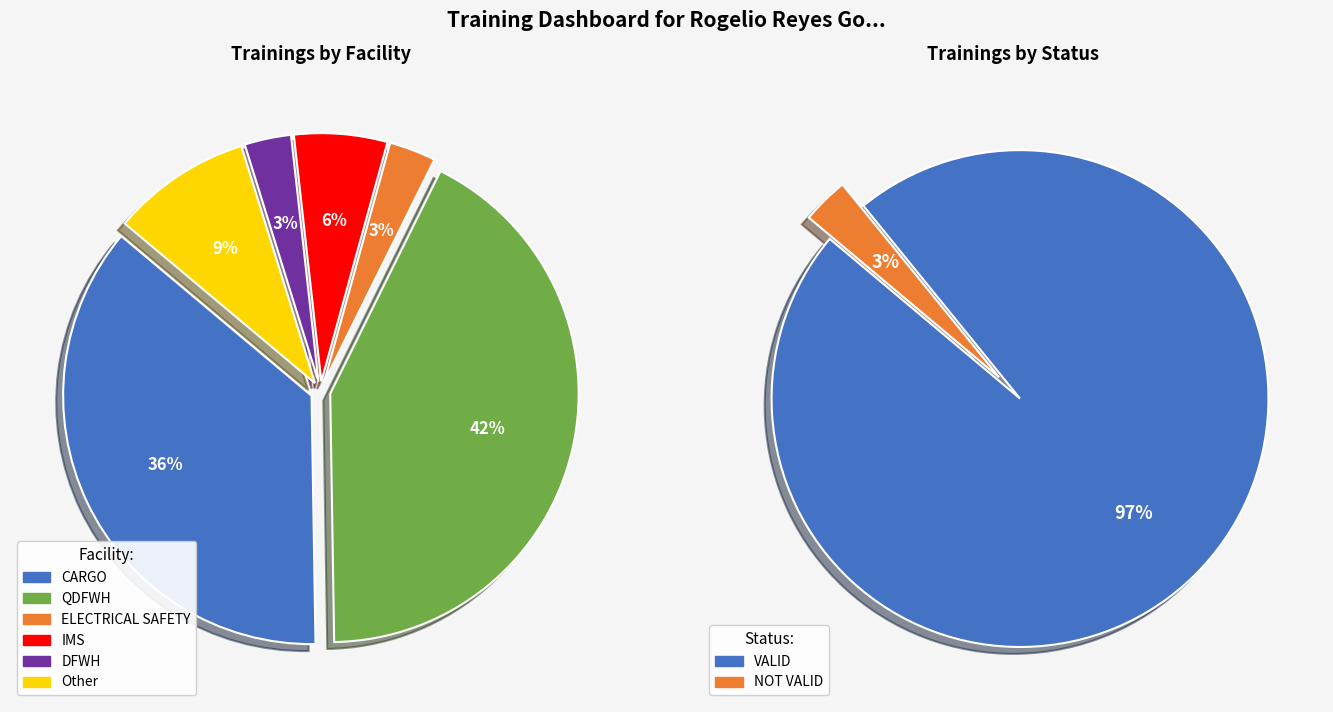

Which slice is the smallest?

ELECTRICAL SAFETY